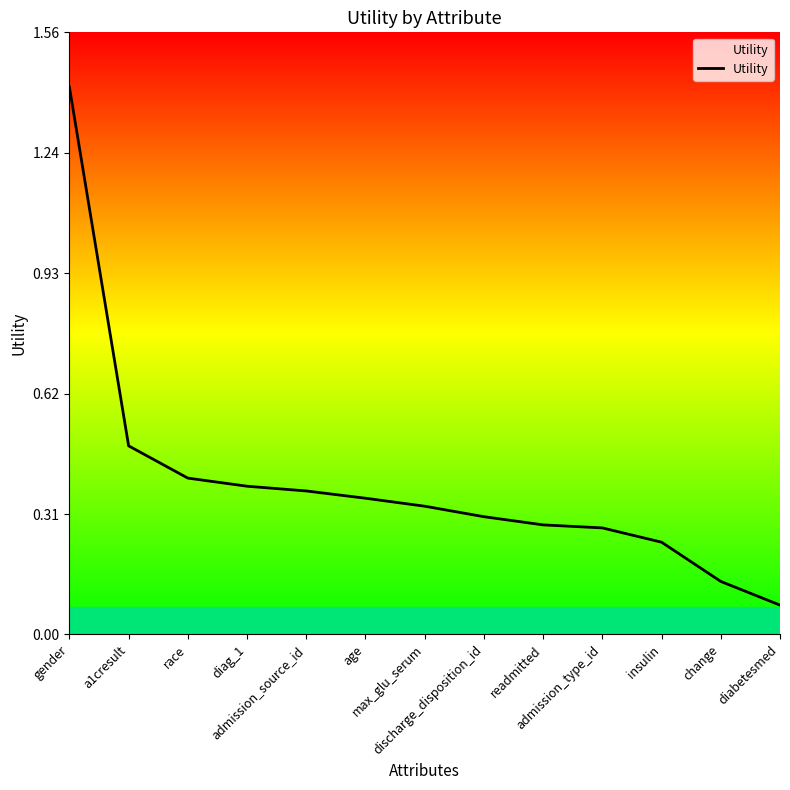

Does the chart display data point markers on the line(s)?

No